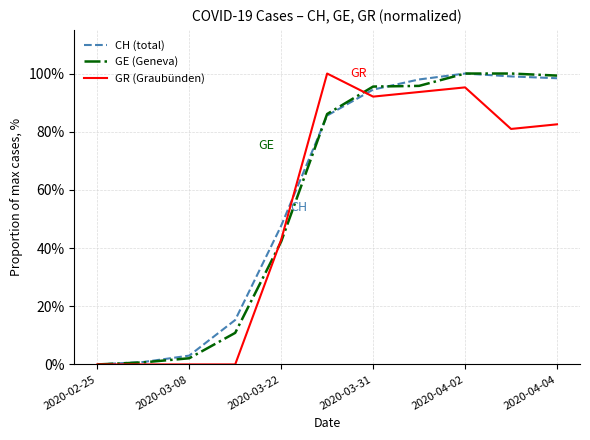

Reading left to right, what are all the values shown in this chart?

CH (total): 0.0	0.0	0.0	0.2	0.5	0.9	0.9	1.0	1.0	1.0	1.0
GE (Geneva): 0.0	0.0	0.0	0.1	0.4	0.9	1.0	1.0	1.0	1.0	1.0
GR (Graubünden): 0.0	0.0	0.0	0.0	0.4	1.0	0.9	0.9	1.0	0.8	0.8